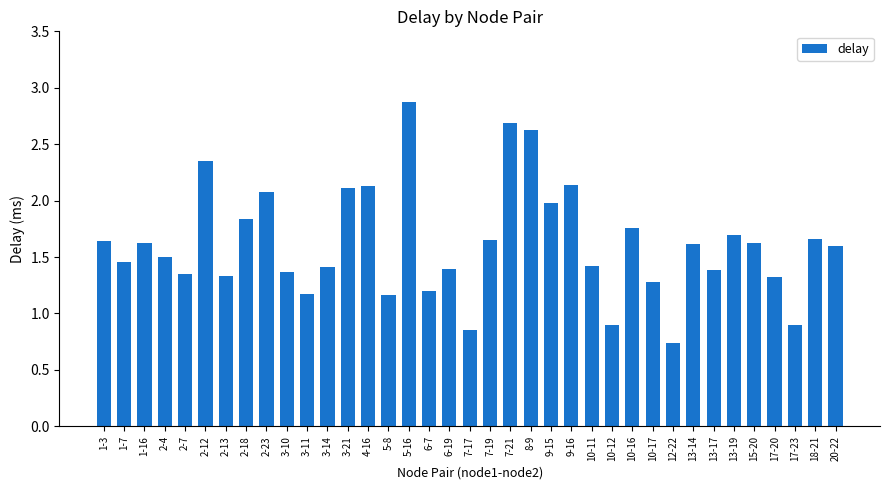

What is the change in value from 1-7 to 12-22?

-0.7